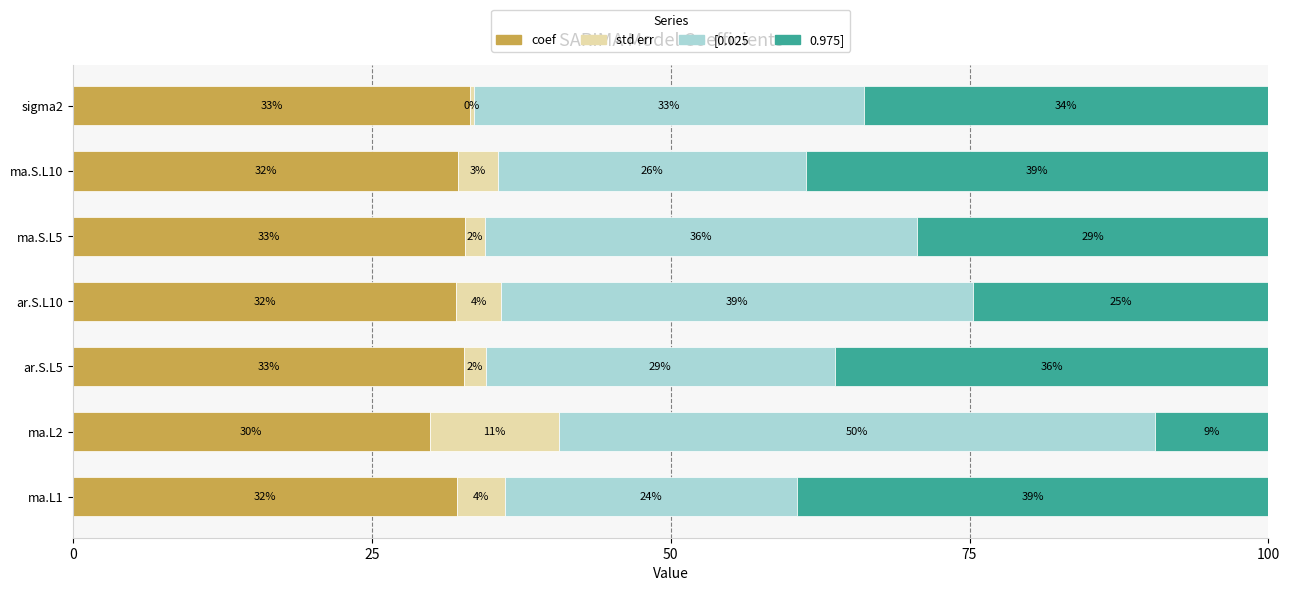

Which series has the widest spread of values?

0.975]